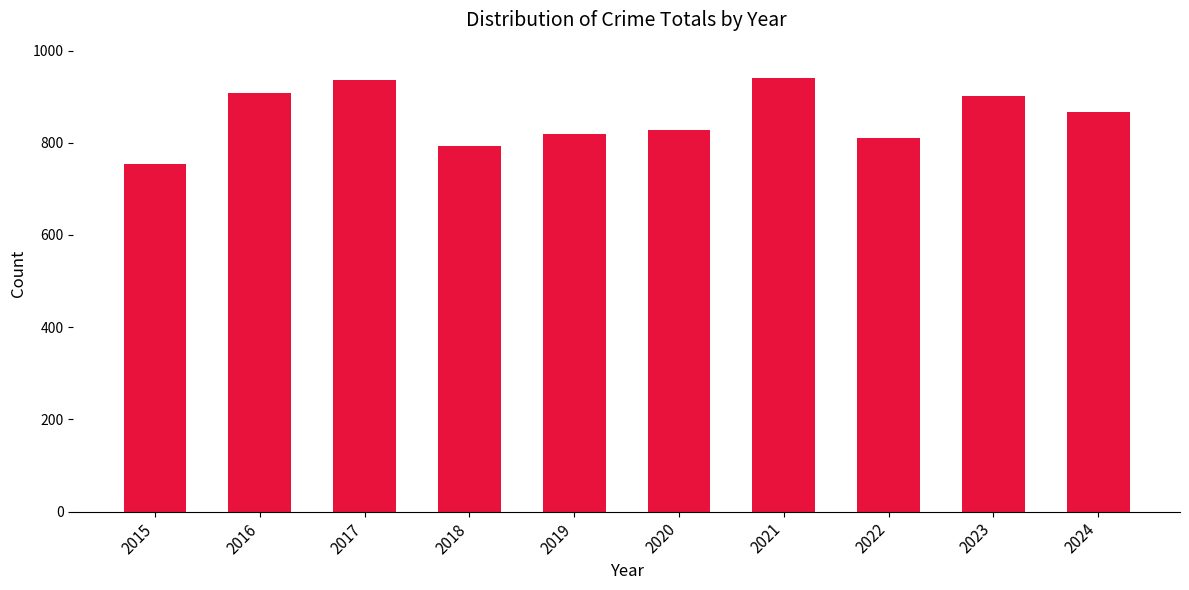

What is the ratio of the value at 2016 to the value at 2022?

1.1